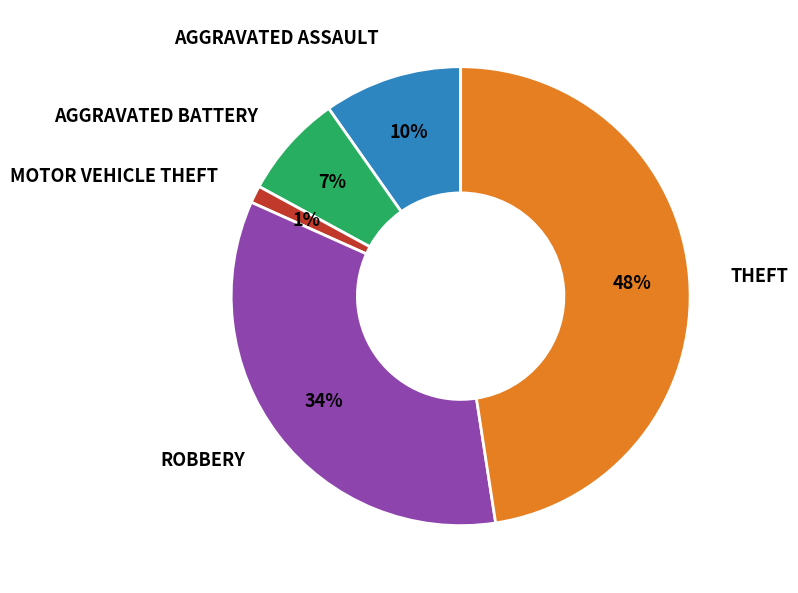

How many segments does this pie chart have?

5